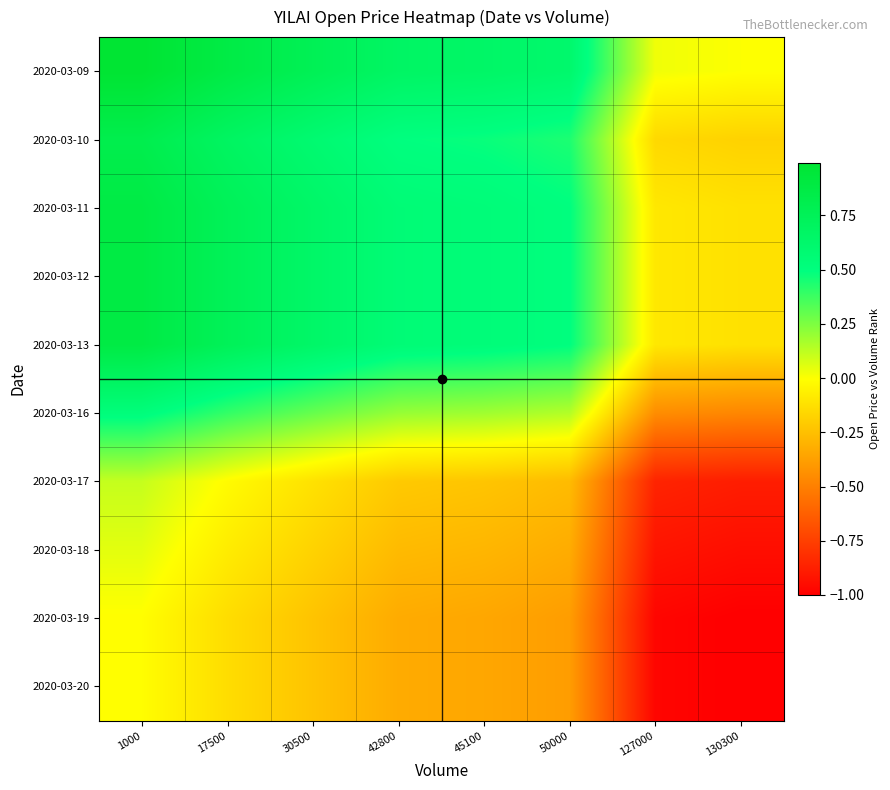

At which category is the sum across all series the highest?

1000